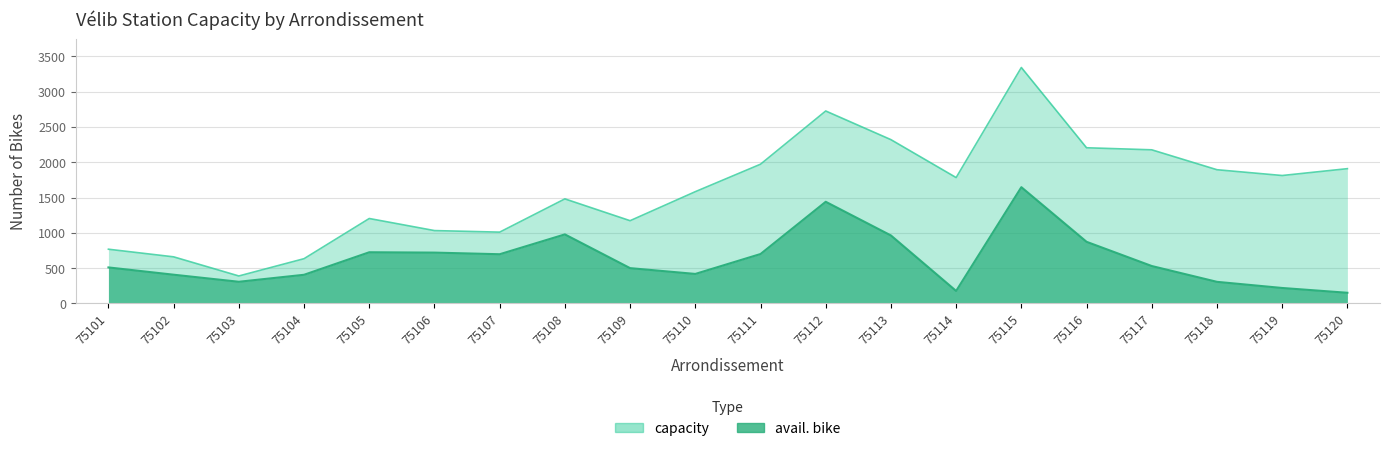

List the series in order of their overall mean, highest first.

capacity, avail. bike